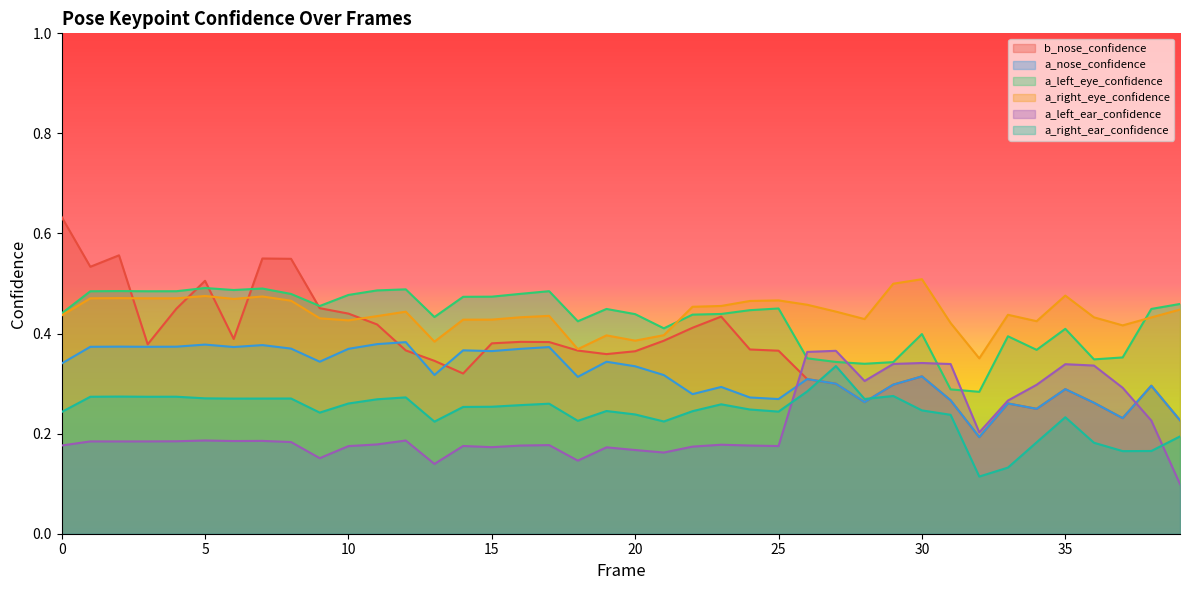

How many lines are shown in the chart?

6